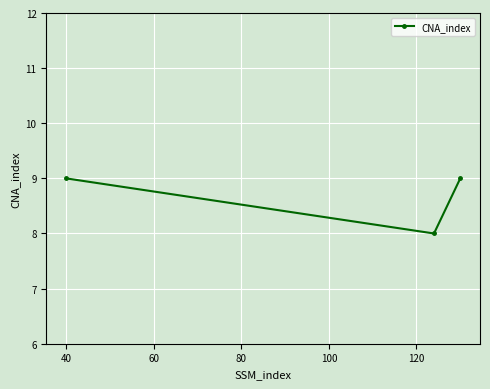

What is the value of the 3rd point from the left?

9